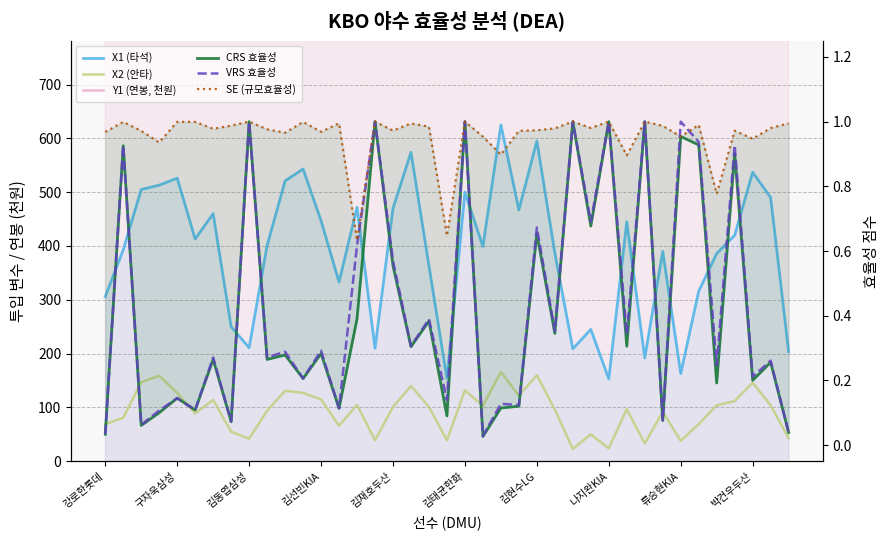

What position from the left is 33?

34